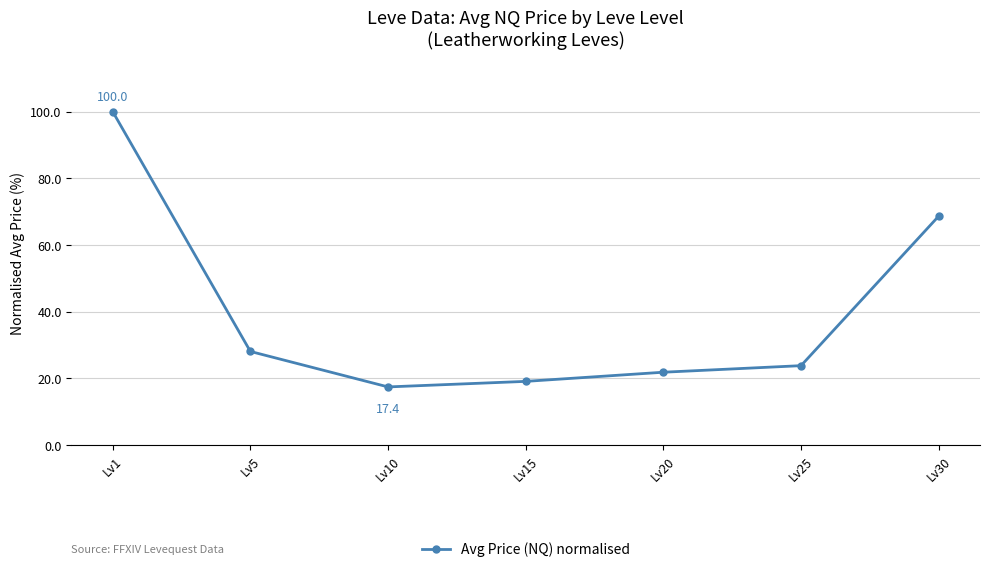

Reading left to right, extract all data points from this chart.

Lv1=100.0	Lv5=28.0	Lv10=17.4	Lv15=19.1	Lv20=21.8	Lv25=23.8	Lv30=68.6